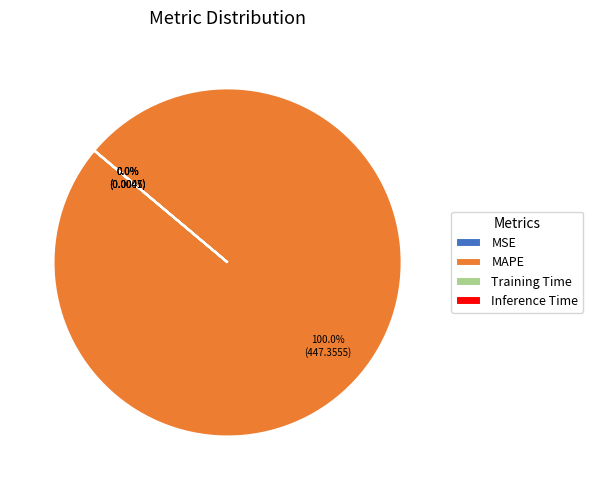

Which slice is the largest?

MAPE